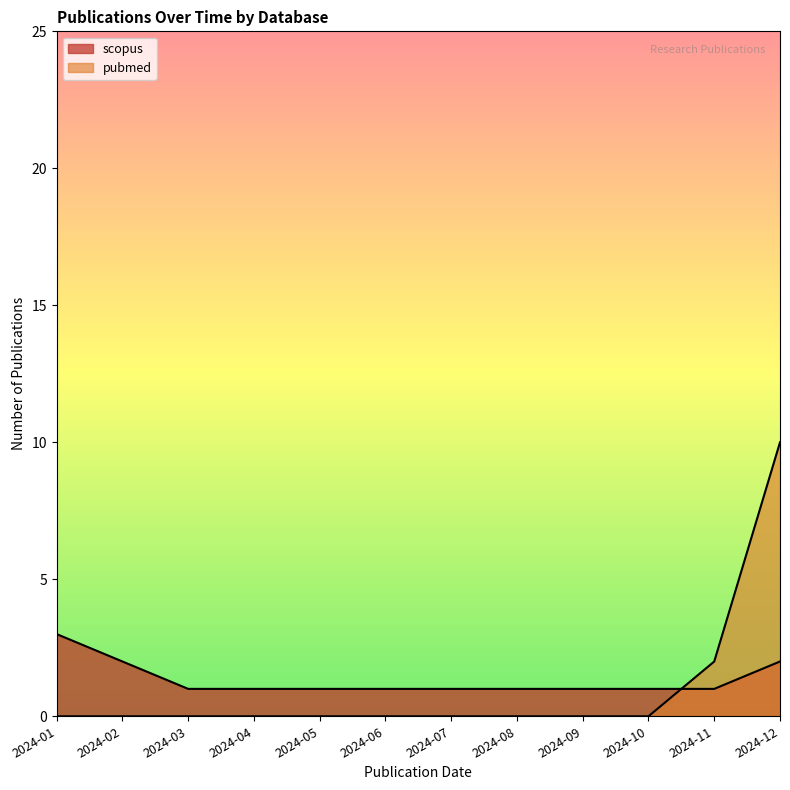

Reading left to right, what are all the values shown in this chart?

scopus: 2024-01=3	2024-02=2	2024-03=1	2024-04=1	2024-05=1	2024-06=1	2024-07=1	2024-08=1	2024-09=1	2024-10=1	2024-11=1	2024-12=2
pubmed: 2024-01=0	2024-02=0	2024-03=0	2024-04=0	2024-05=0	2024-06=0	2024-07=0	2024-08=0	2024-09=0	2024-10=0	2024-11=2	2024-12=10